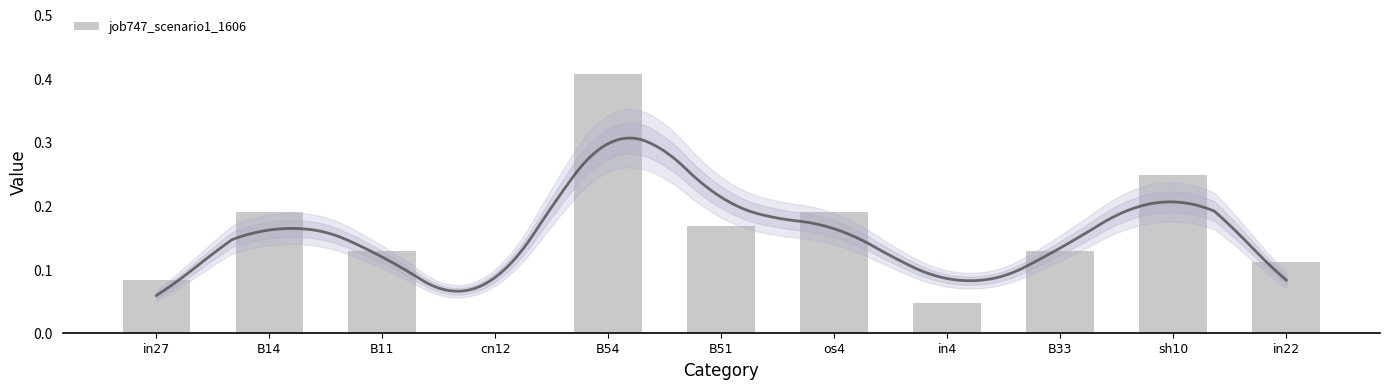

True or false: the data shows 0.1 at B51.

False